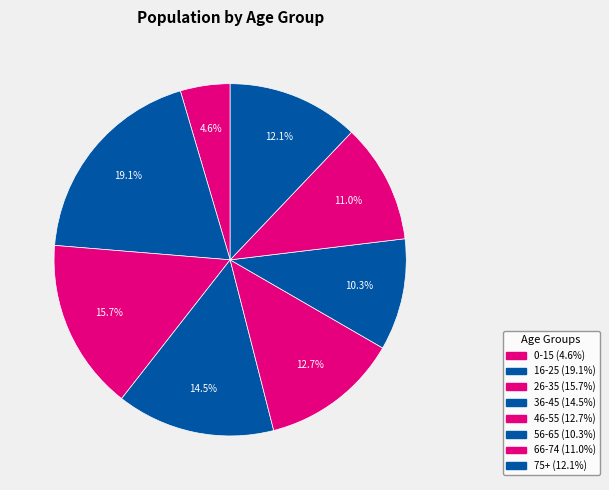

To the nearest percent, what is the average slice percentage?

12%